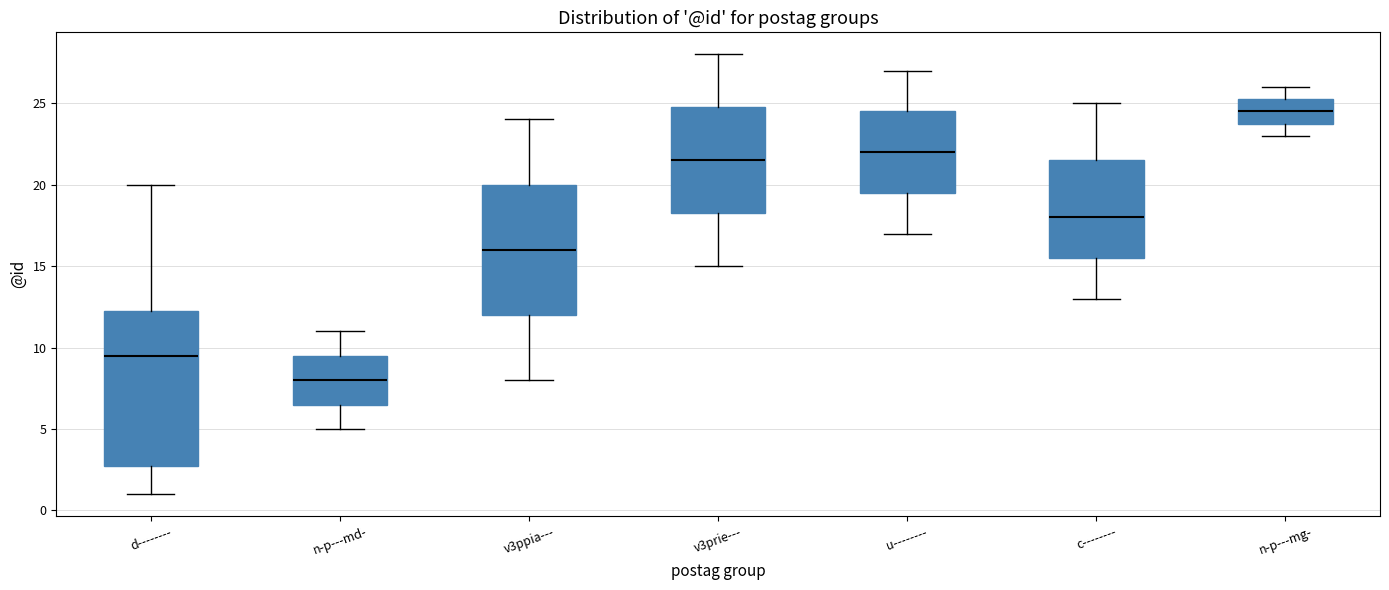

Reading left to right, transcribe this box plot: for each box, give where its median line is, the range the box spans, and where its two whiskers end, as read against the y-axis. The values are not printed on the chart, so give them approximately, as read against the axis.

d--------: median 9.5, box 3.0 to 12.5, whiskers 1.0 to 20.0
n-p---md-: median 8.0, box 6.5 to 9.5, whiskers 5.0 to 11.0
v3ppia---: median 16.0, box 12.0 to 20.0, whiskers 8.0 to 24.0
v3prie---: median 21.5, box 18.5 to 25.0, whiskers 15.0 to 28.0
u--------: median 22.0, box 19.5 to 24.5, whiskers 17.0 to 27.0
c--------: median 18.0, box 15.5 to 21.5, whiskers 13.0 to 25.0
n-p---mg-: median 24.5, box 24.0 to 25.5, whiskers 23.0 to 26.0